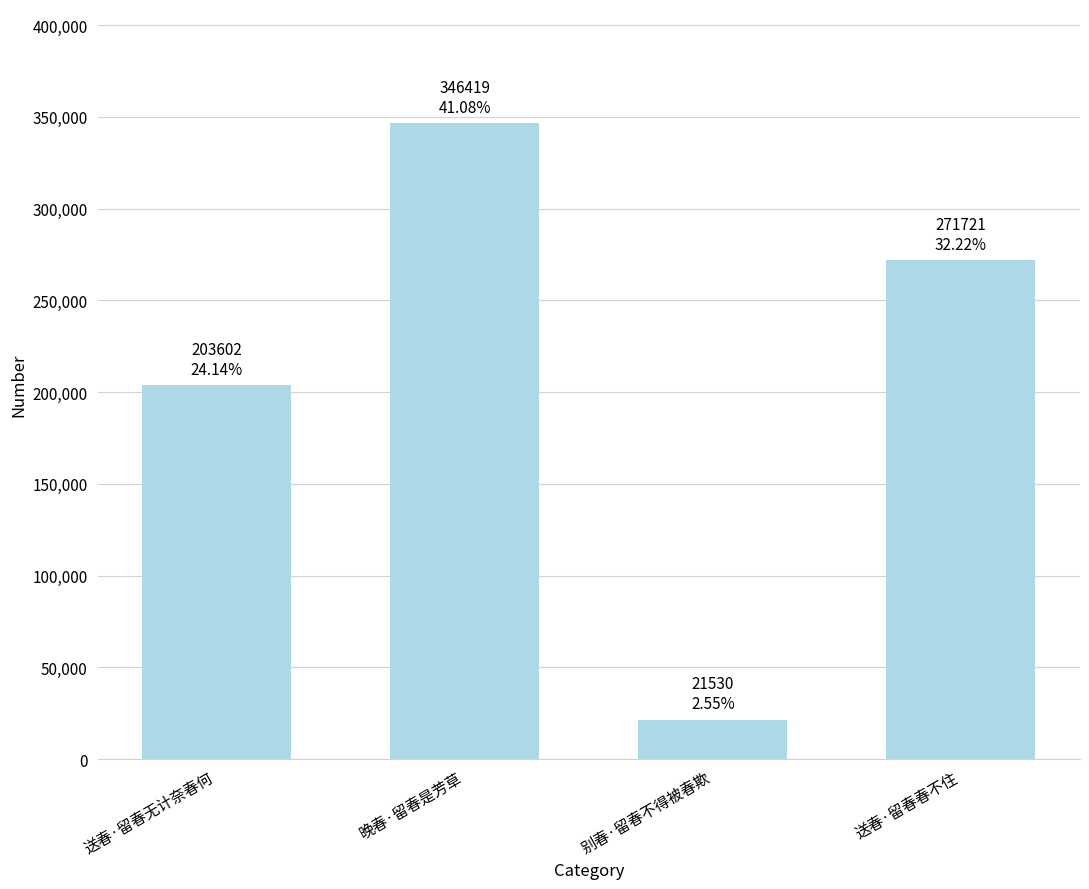

The chart shows a value of 21530 at 别春·留春不得被春欺. True or false?

True